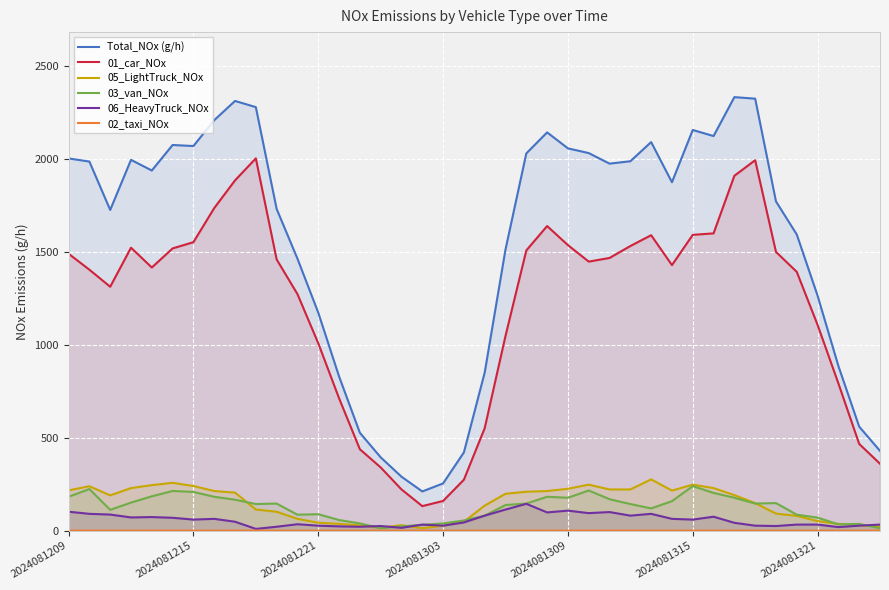

True or false: 03_van_NOx has a value of 70.3 at 2024081321.

True